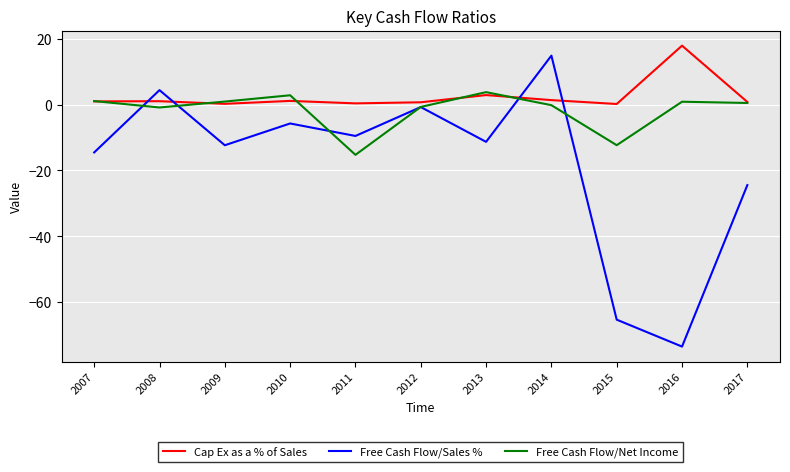

What is the sum of the Cap Ex as a % of Sales values at 2015 and 2012?

0.9